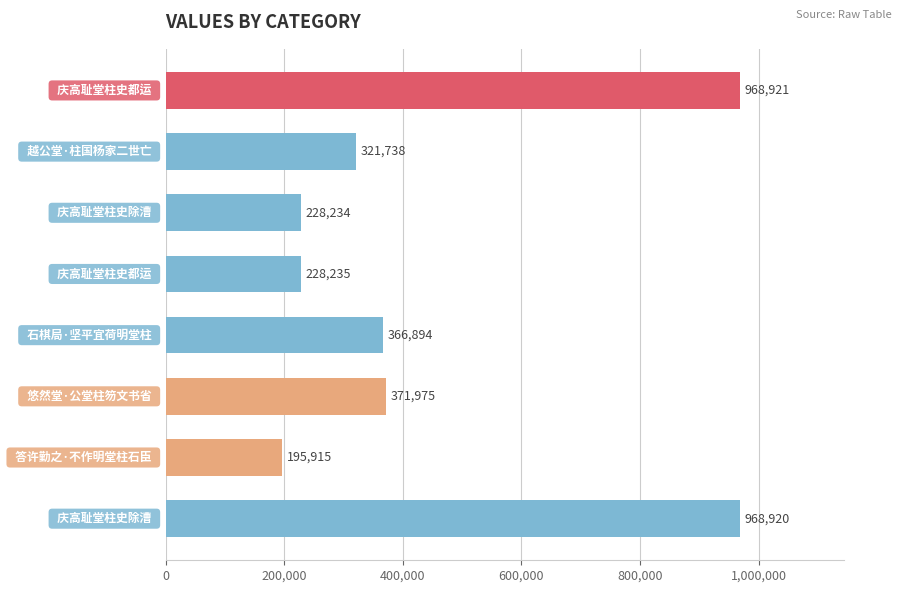

What is the value of the 1st bar from the top?

968921